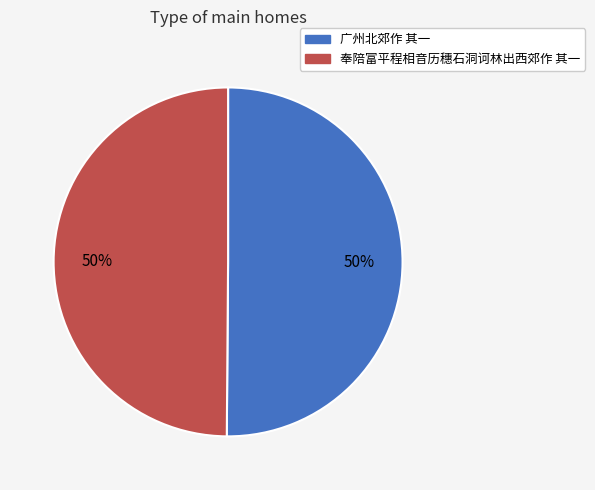

Is it true that 奉陪富平程相音历穗石洞诃林出西郊作 其一 is 50% of the pie?

True